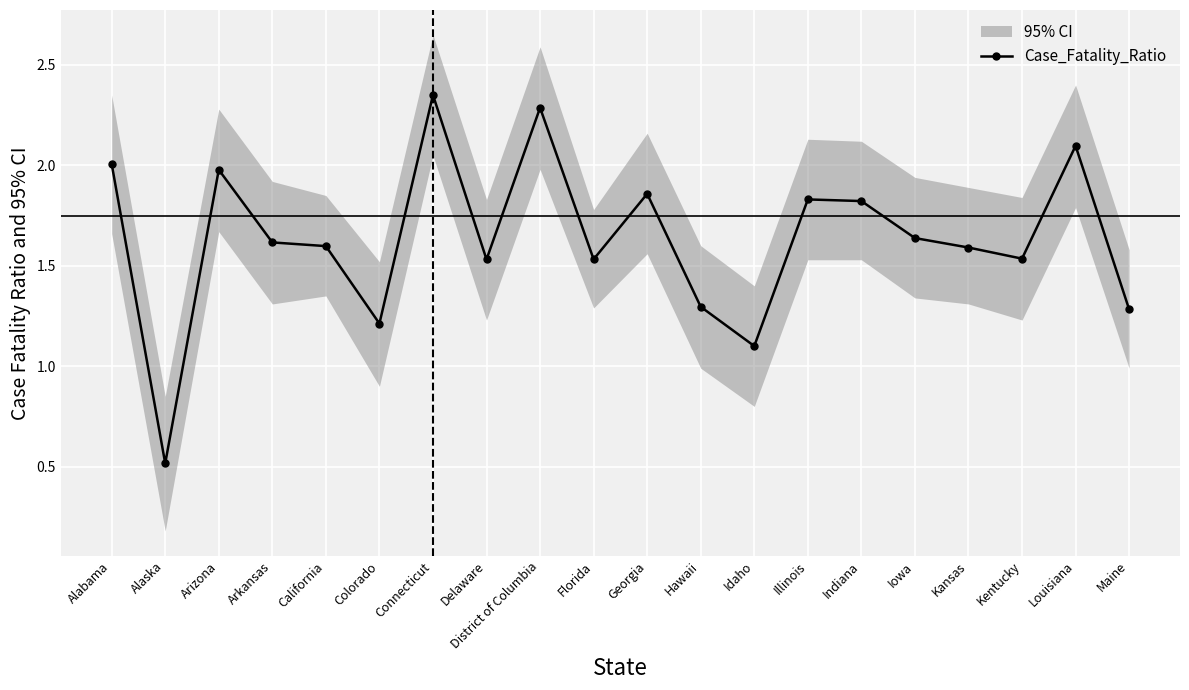

What is the label of the 11th point from the left?

Georgia